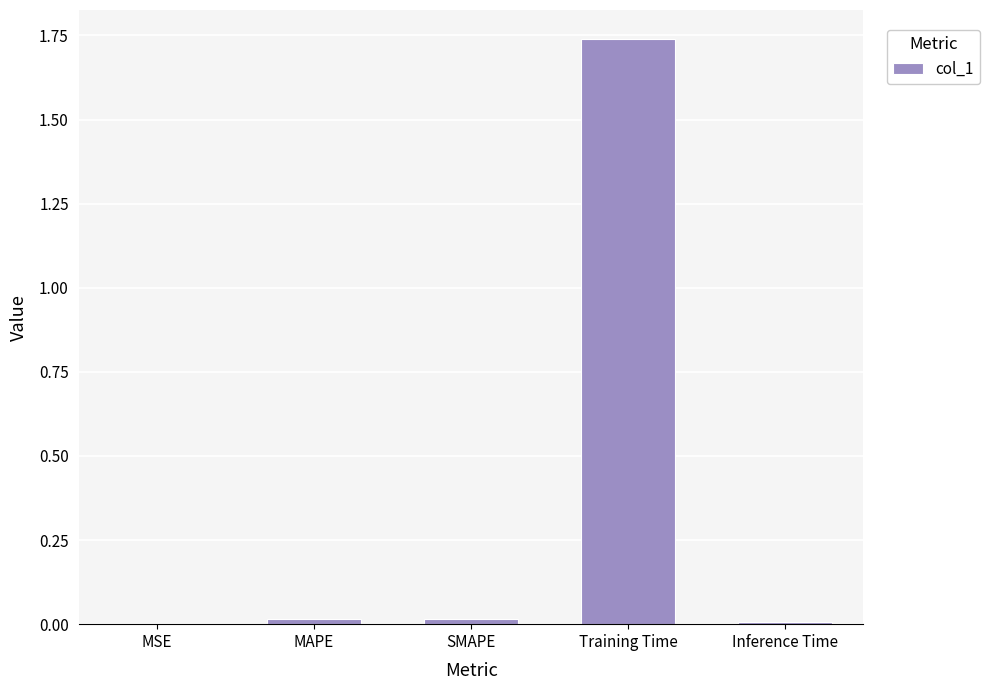

Which category has the highest value across all series?

Training Time